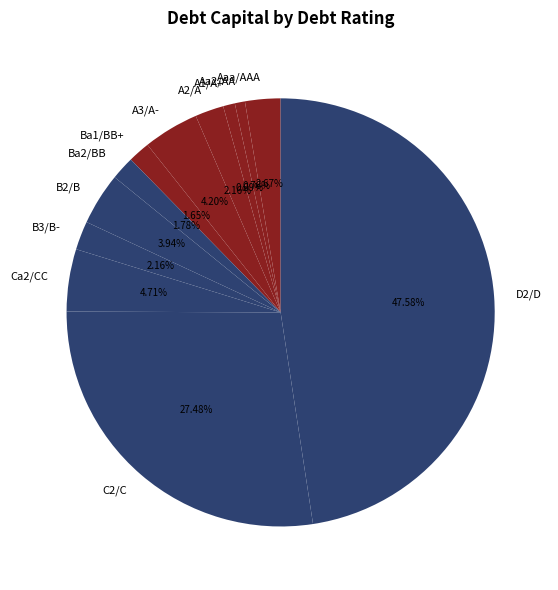

How many slices are in this pie chart?

12